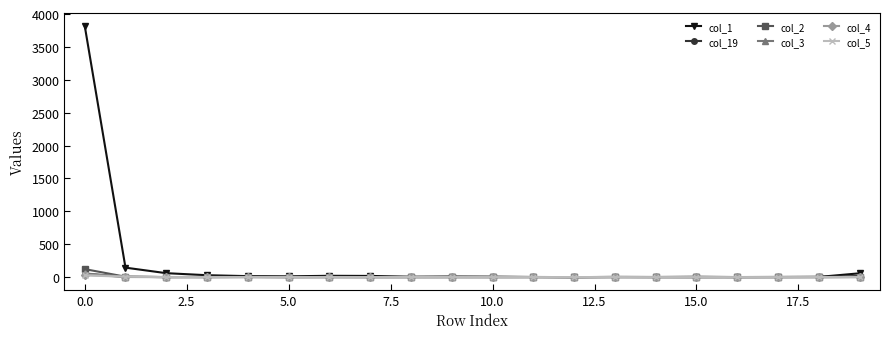

Which series has the largest range (max minus min)?

col_1